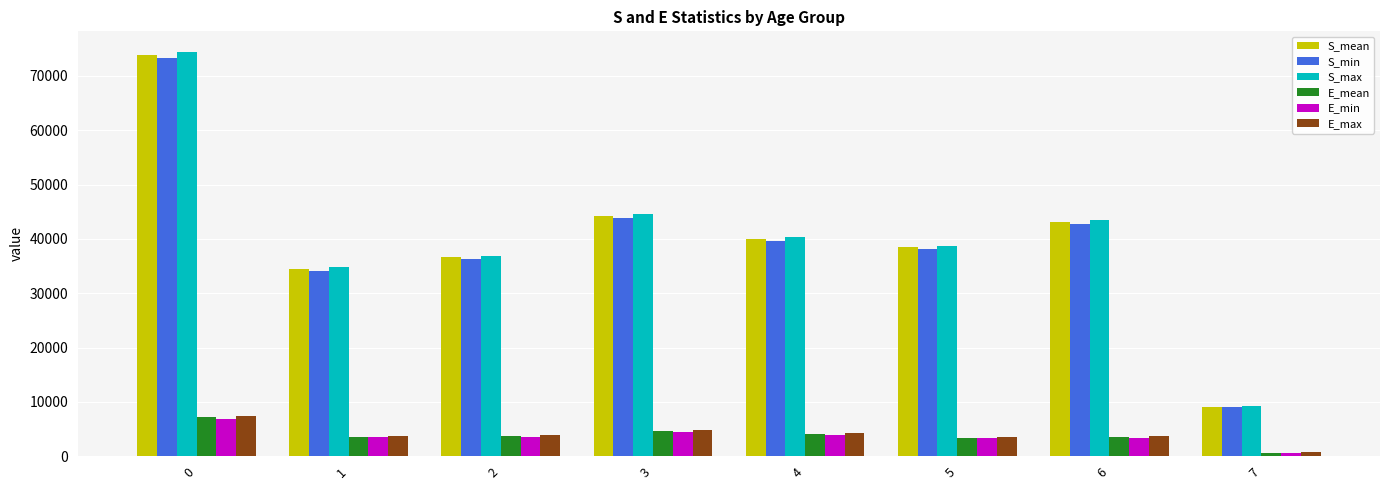

The value of E_min at 1 is 3459.9. True or false?

True